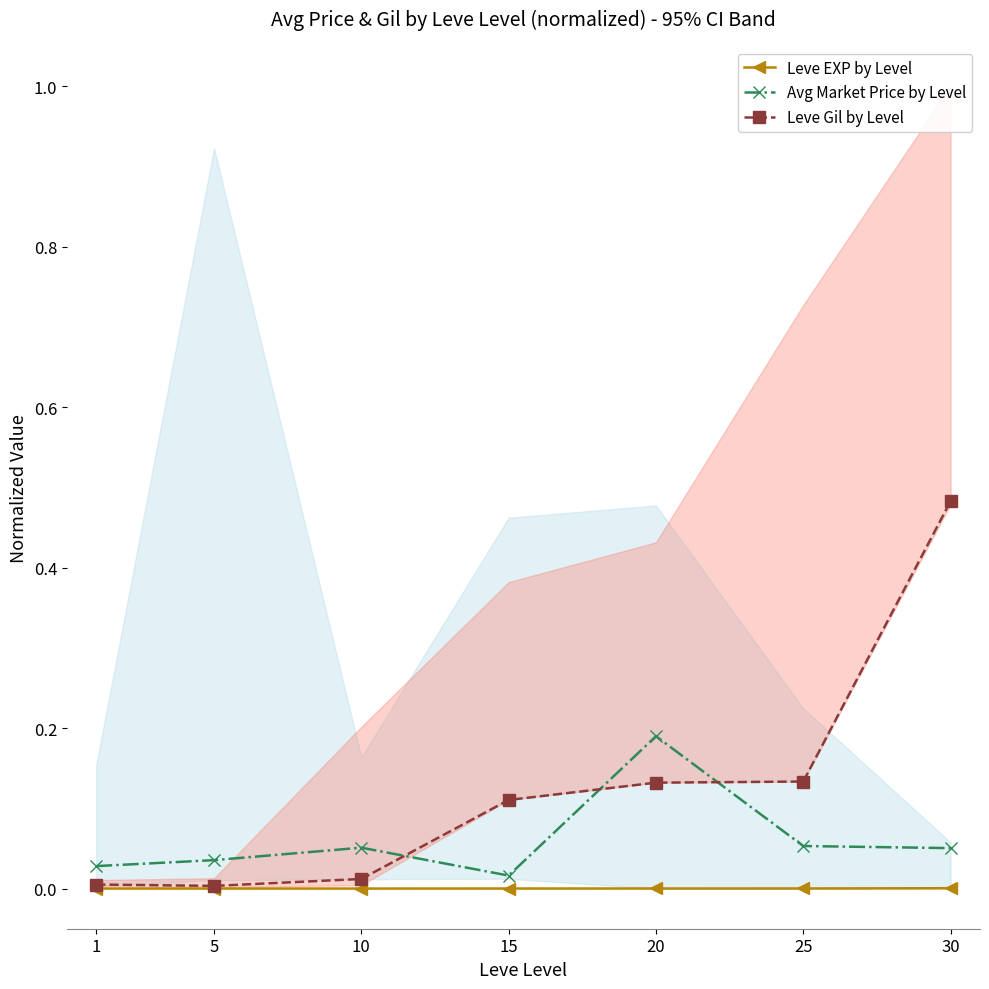

What is the sum of the Avg Market Price by Level values at 5 and 10?

0.1